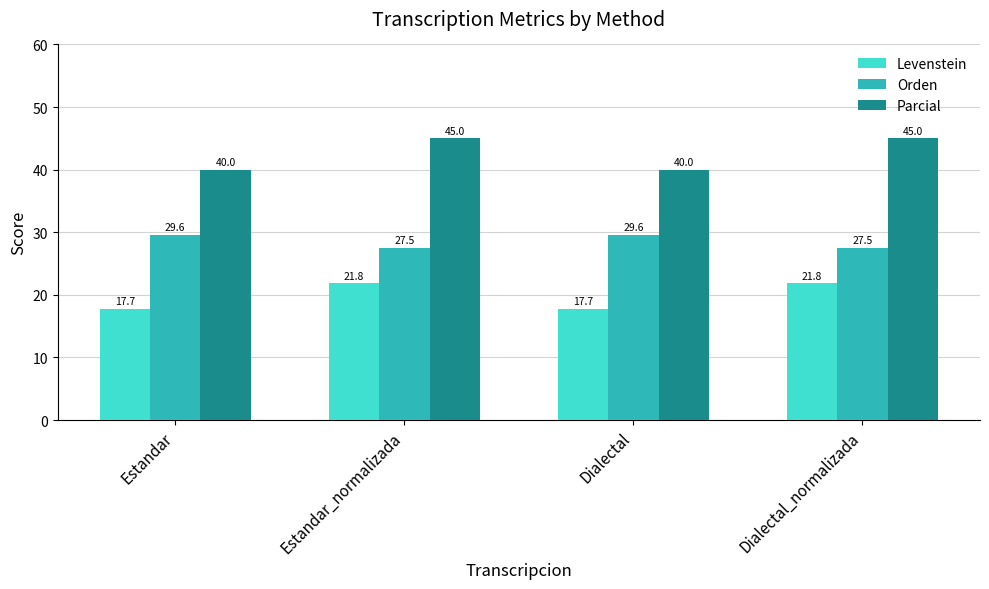

What is the approximate value of Levenstein at Estandar_normalizada?

21.8